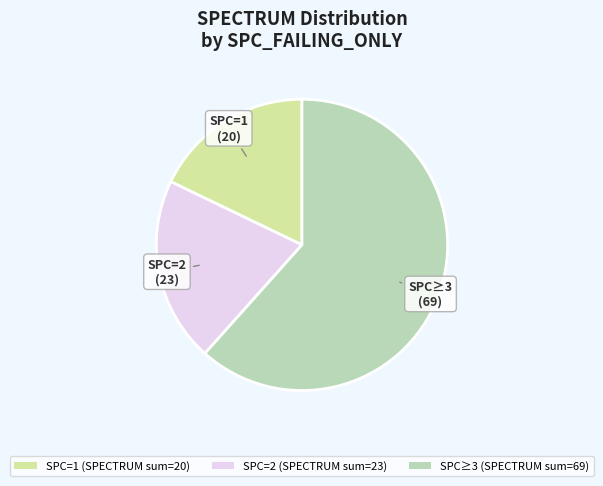

Which slice is the largest?

SPC≥3 (SPECTRUM sum=69)